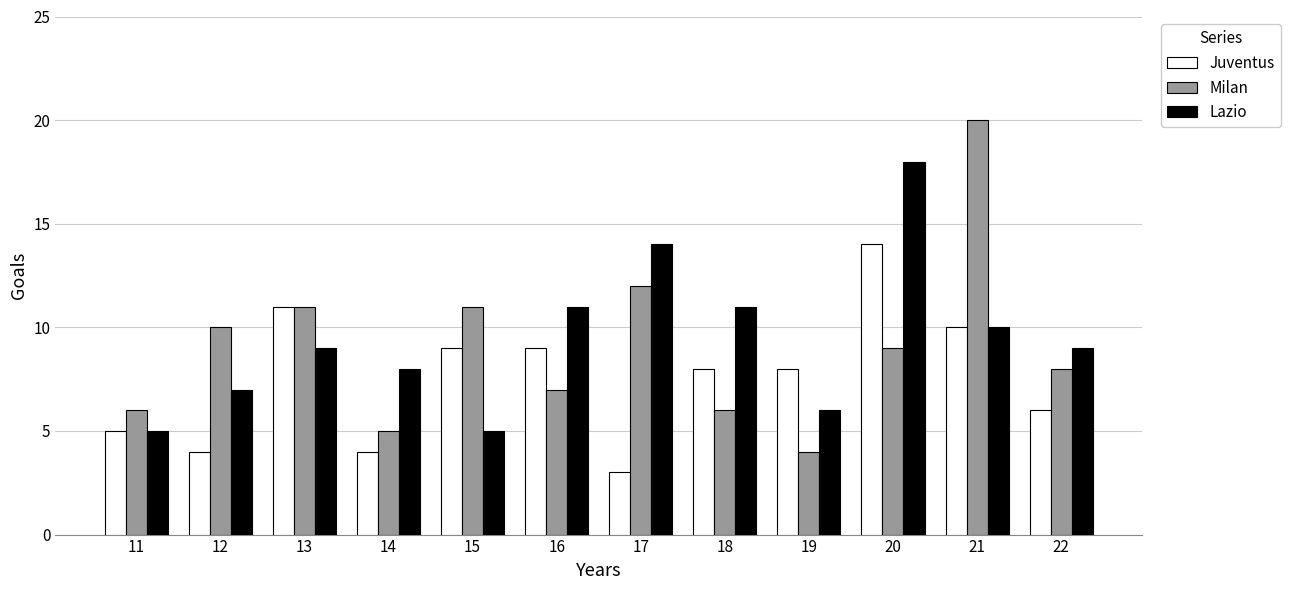

Which series changed the most between 15 and 21?

Milan